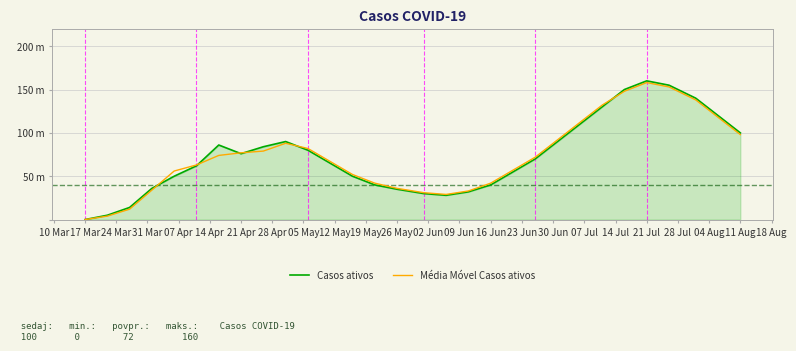

Which series has the largest range (max minus min)?

Casos ativos